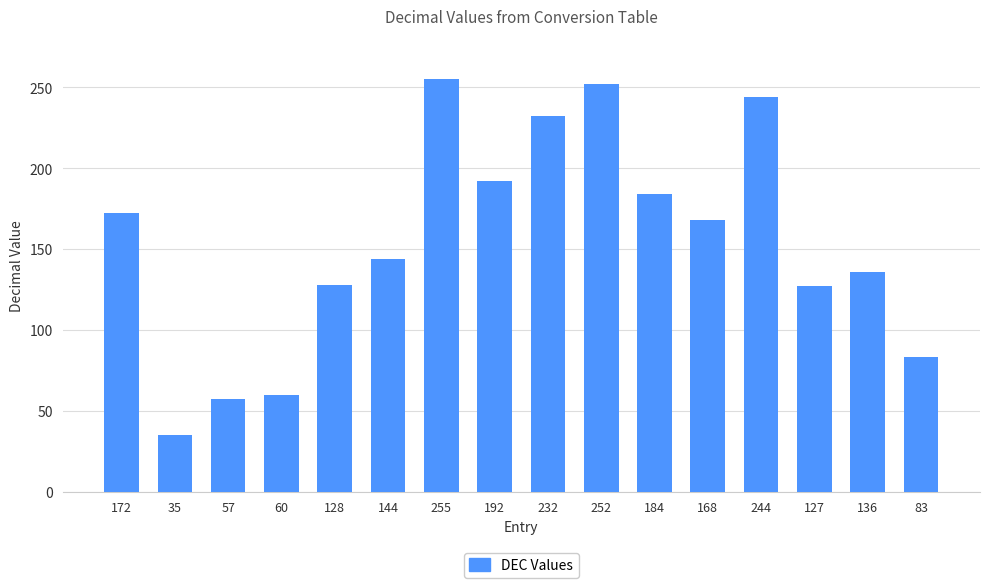

Is it true that the value at 232 is 232?

True